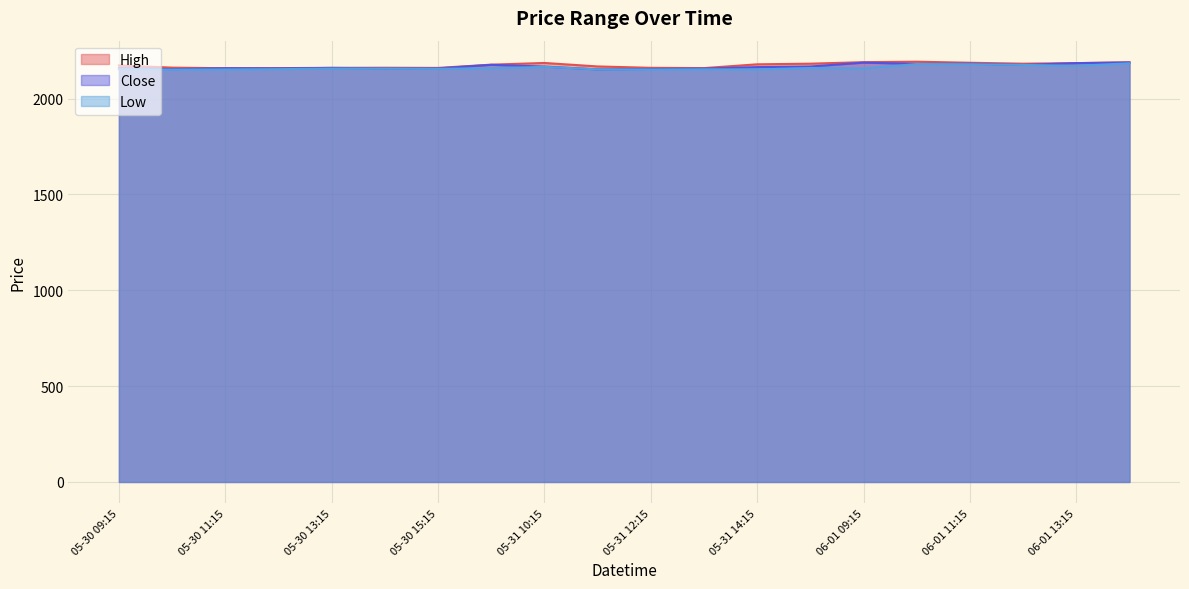

True or false: High has a value of 1077.7 at 06-01 12:15.

False